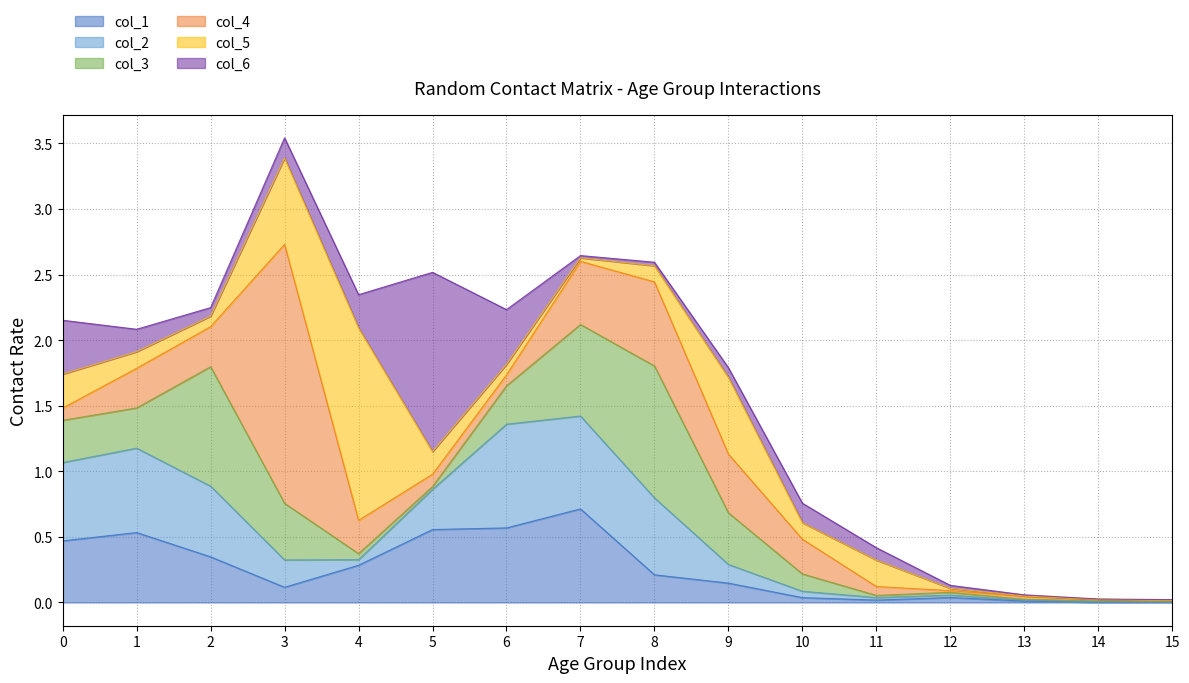

What is the total value across all series at 5?

2.5